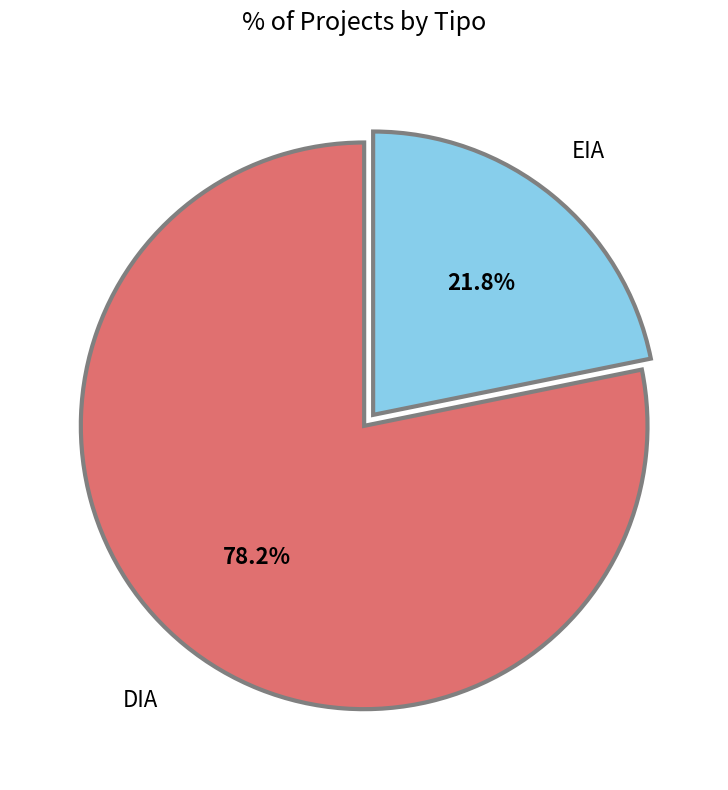

How many segments does this pie chart have?

2